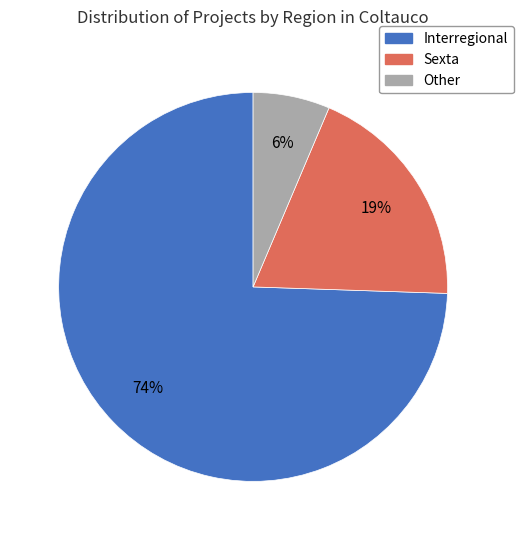

Does any single category account for the majority?

Yes